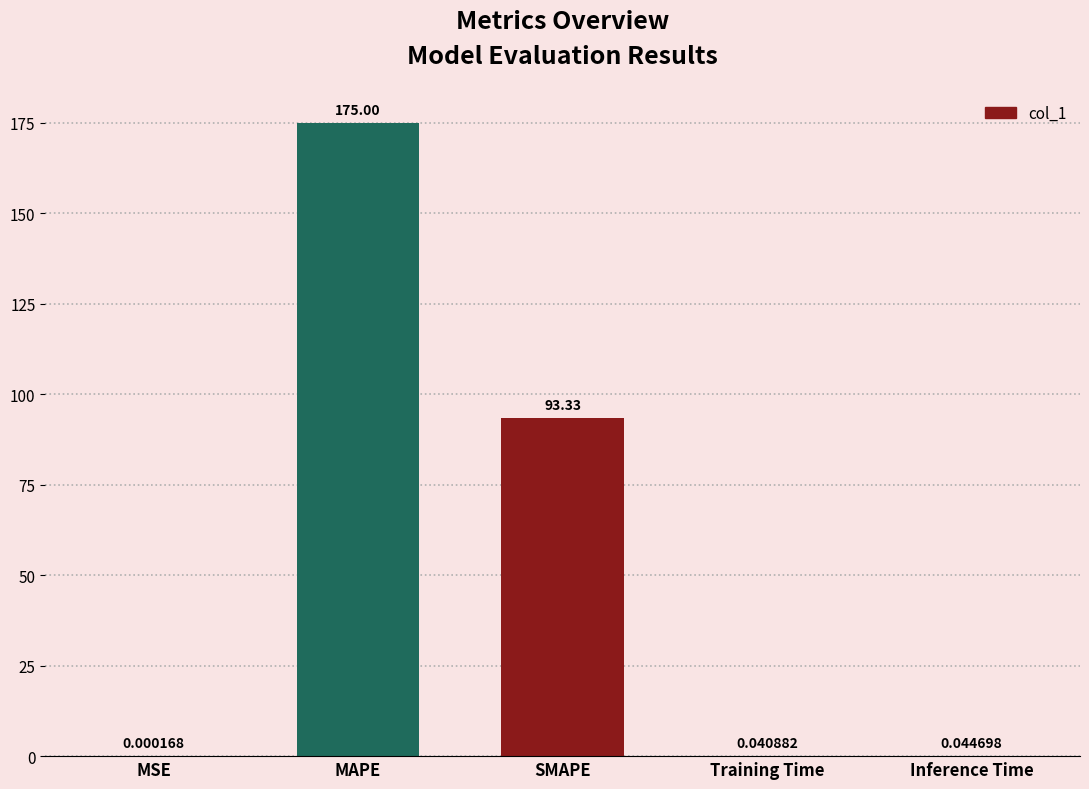

Which label corresponds to the largest value in the chart?

MAPE